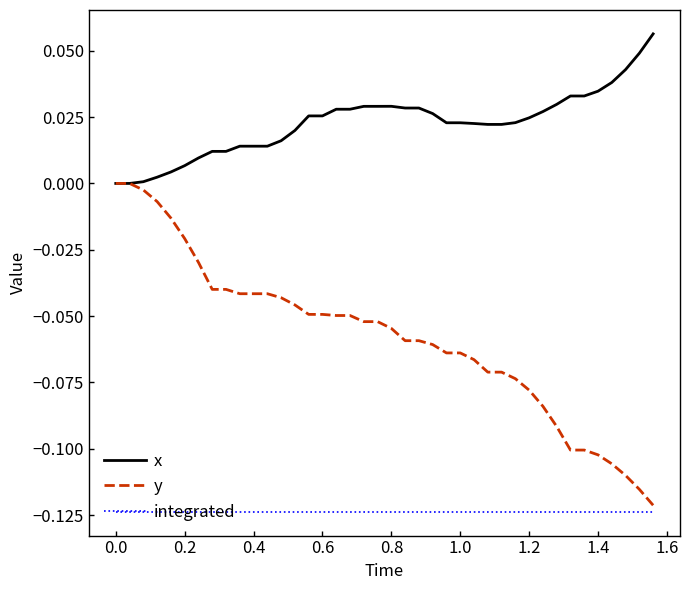

Rank the series by their maximum value, from lowest to highest.

integrated, y, x